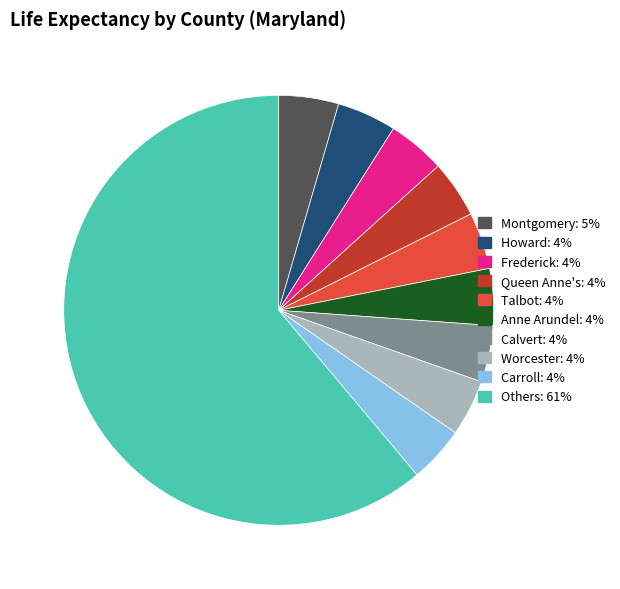

Is there any slice that represents more than half of the pie?

Yes